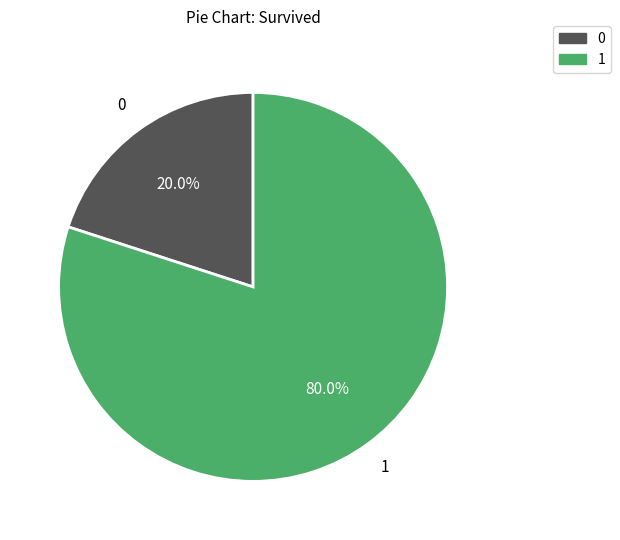

Is there any slice that represents more than half of the pie?

Yes